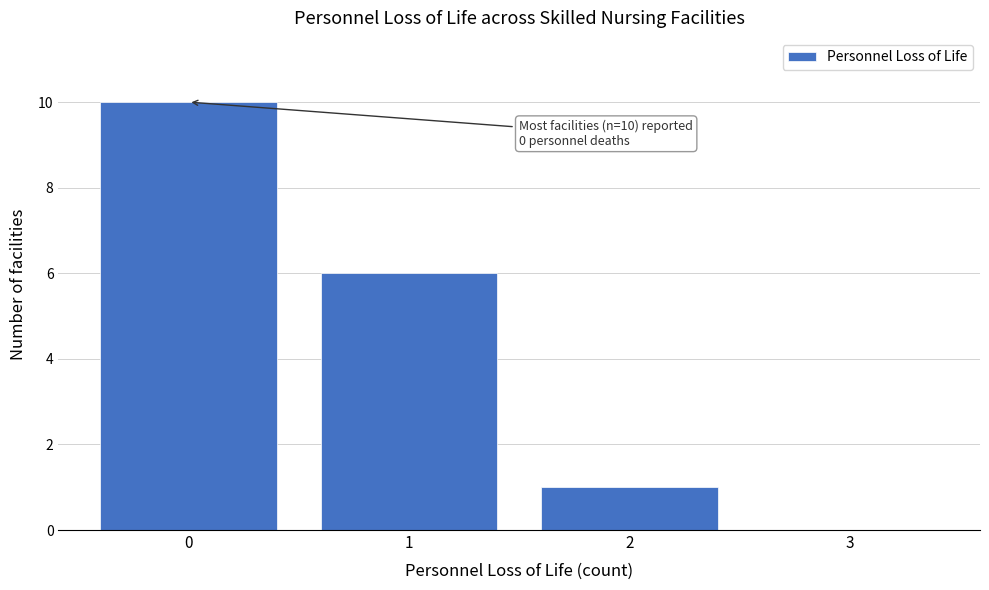

Which range on the x-axis has the tallest bar?

-0.5 to 0.5